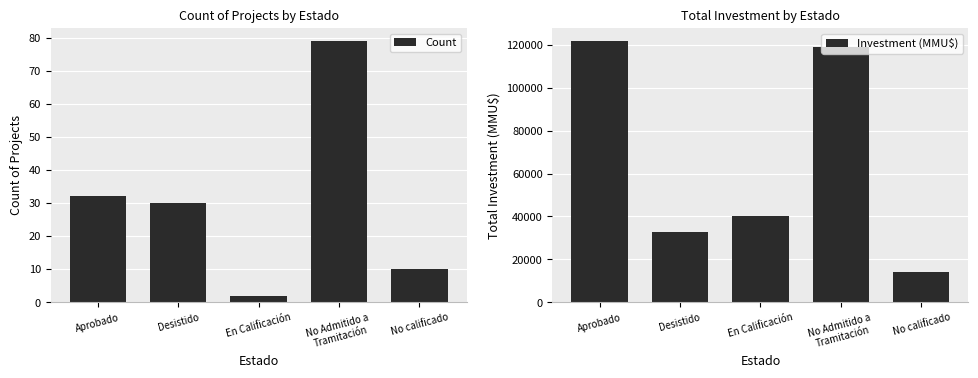

Reading right to left, transcribe all the data shown in this chart.

Count: No calificado=10	No Admitido a
Tramitación=79	En Calificación=2	Desistido=30	Aprobado=32
Investment (MMU$): No calificado=14253	No Admitido a
Tramitación=118856	En Calificación=40000	Desistido=32726	Aprobado=121826